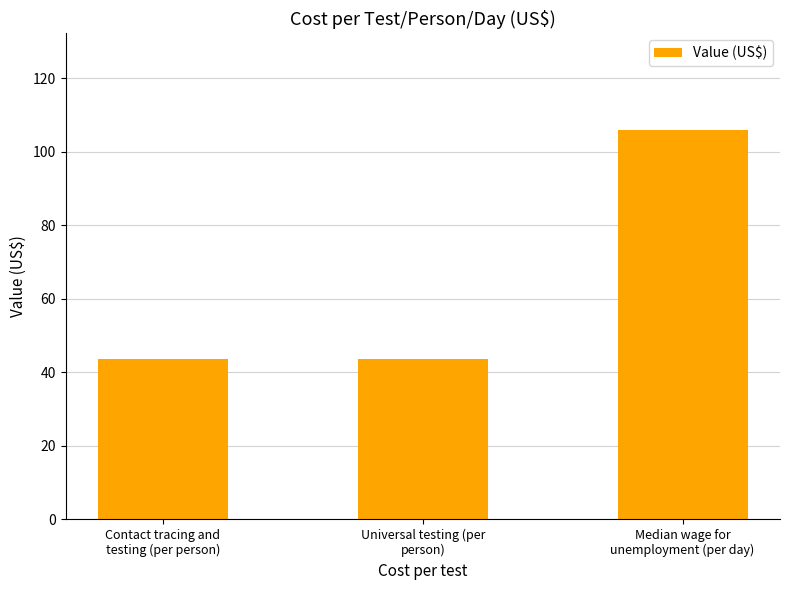

Reading left to right, list all the values displayed in this chart.

43.6	43.6	105.8